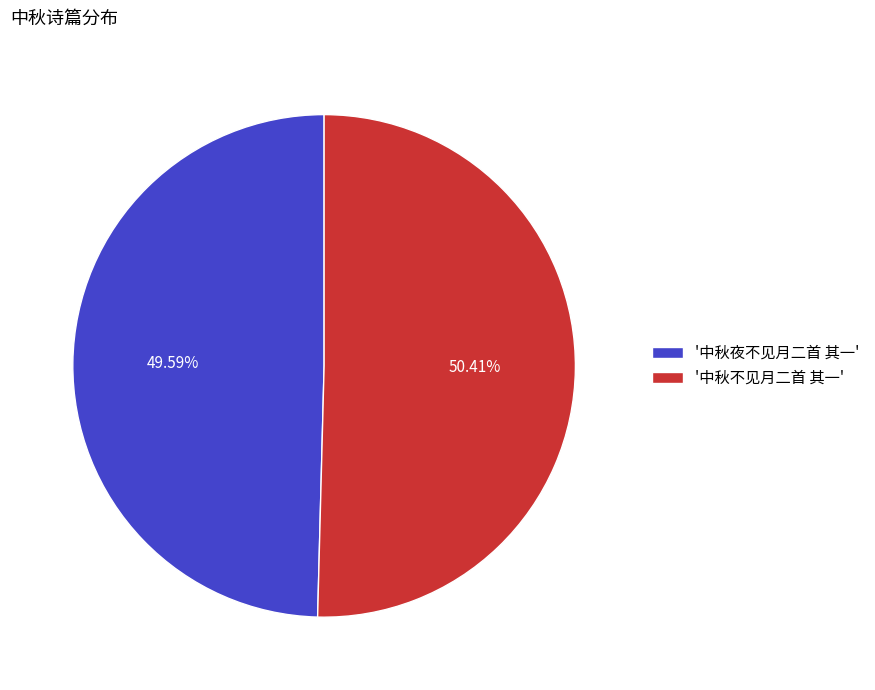

Do '中秋不见月二首 其一' and '中秋夜不见月二首 其一' together represent more than half of the pie?

Yes